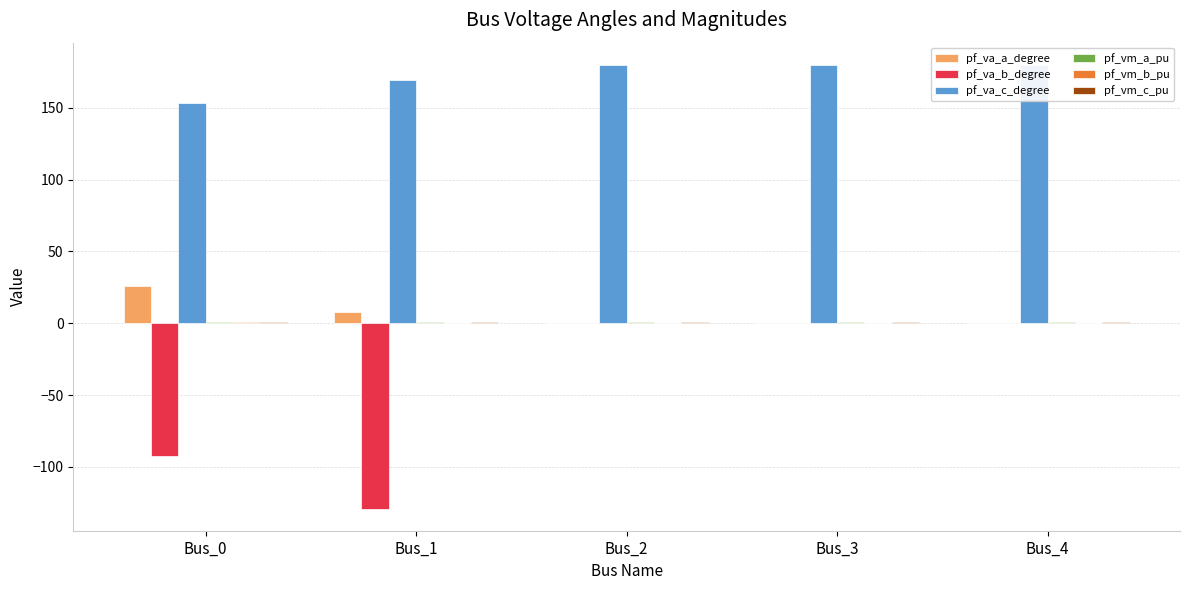

What is the greatest value displayed?

180.0